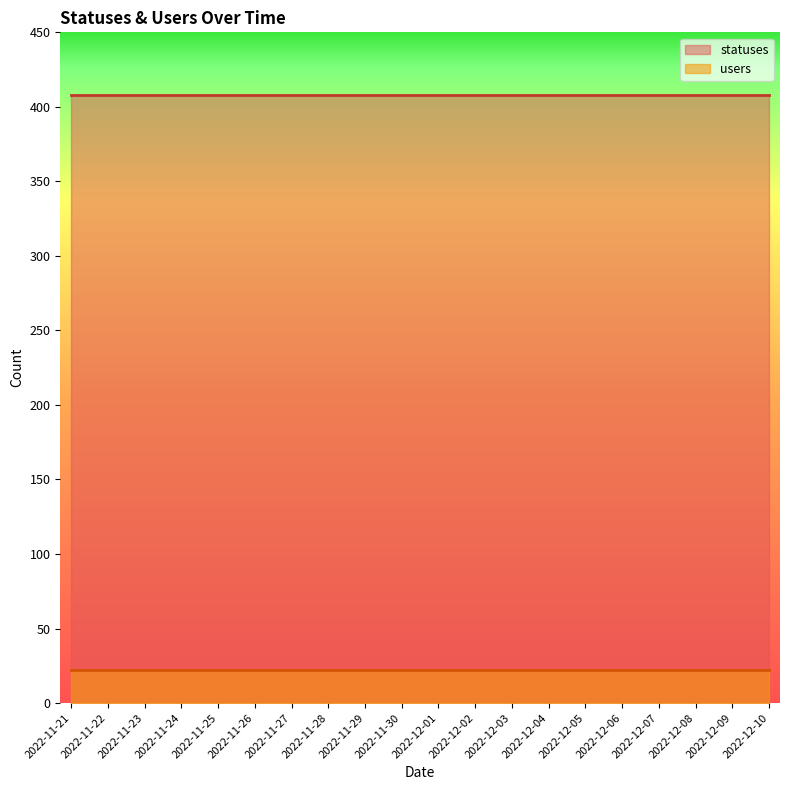

Rank the categories by users value from highest to lowest.

2022-11-21, 2022-11-22, 2022-11-23, 2022-11-24, 2022-11-25, 2022-11-26, 2022-11-27, 2022-11-28, 2022-11-29, 2022-11-30, 2022-12-01, 2022-12-02, 2022-12-03, 2022-12-04, 2022-12-05, 2022-12-06, 2022-12-07, 2022-12-08, 2022-12-09, 2022-12-10